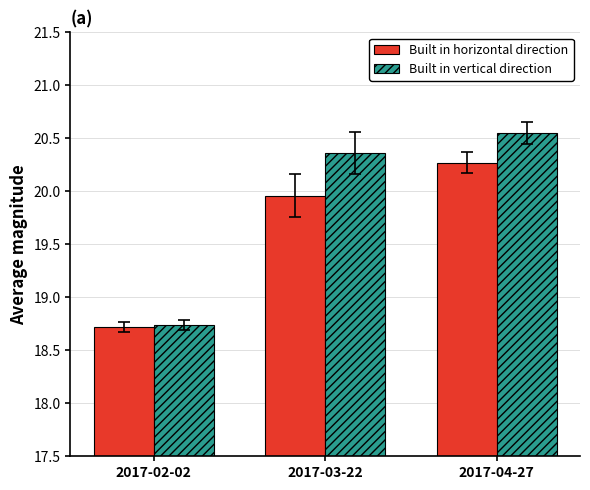

What is the spread (max minus min) of values at 2017-03-22?

0.4